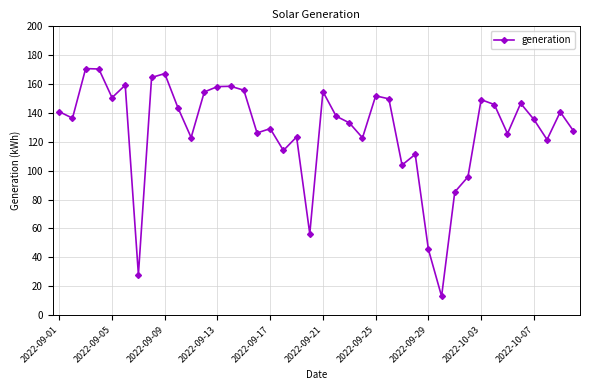

What is the average value?

128.2